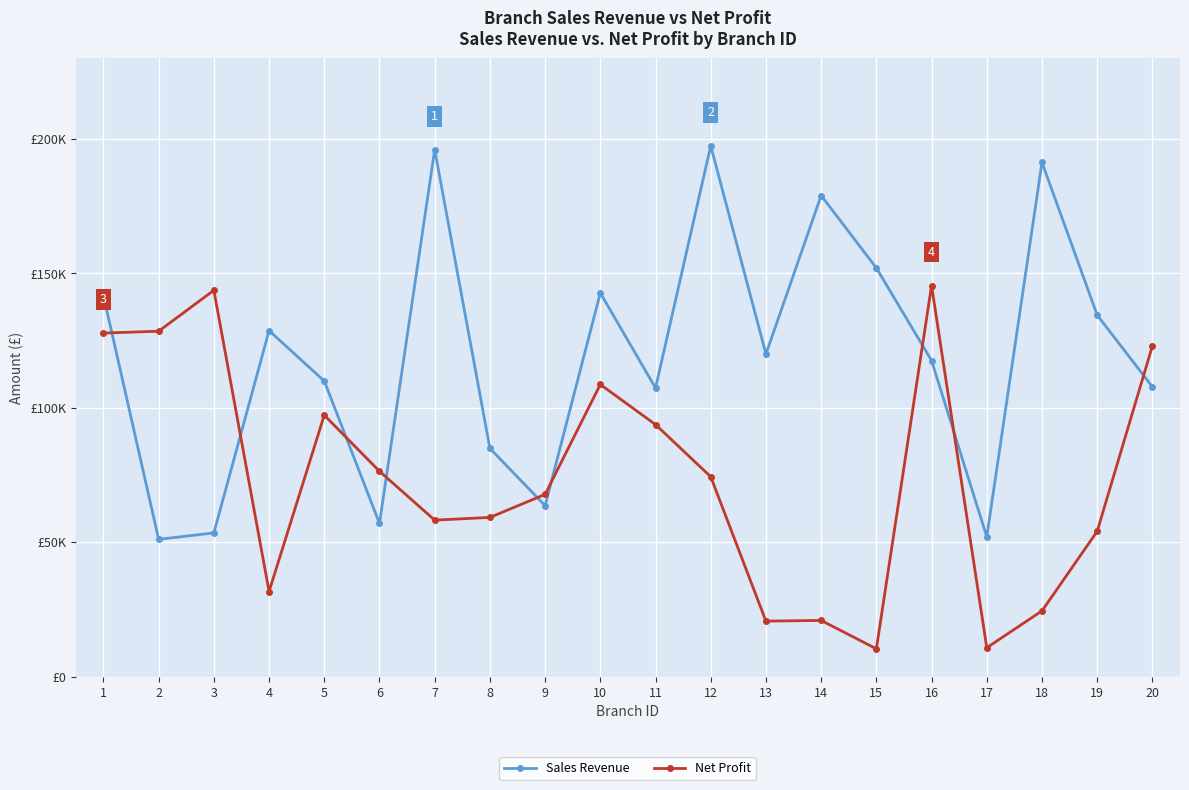

Is this an area chart (filled region under the line)?

No